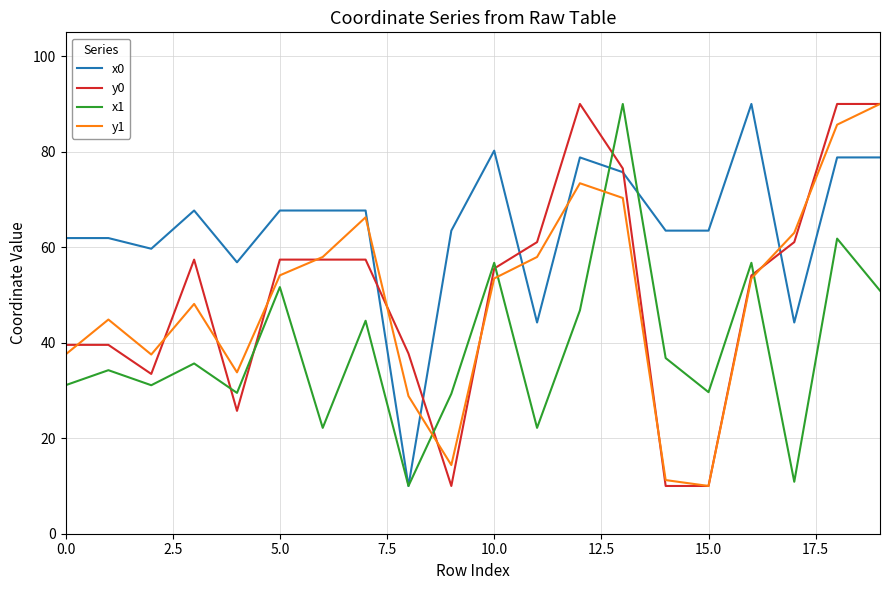

How many lines are shown in the chart?

4